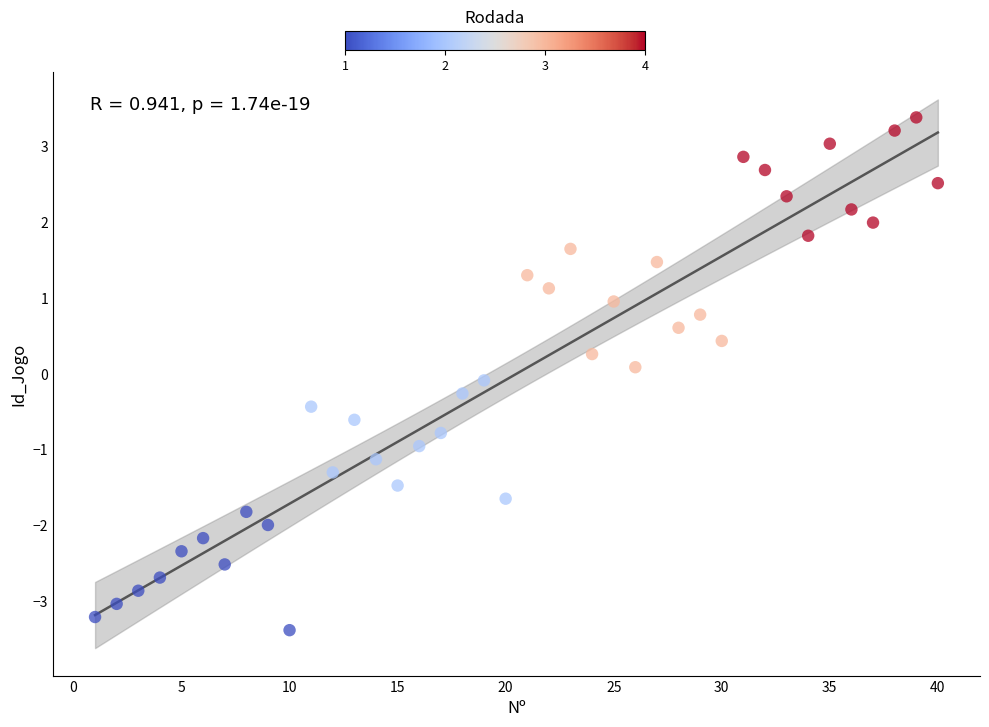

What is the range of Y values (max minus min)?

6.8